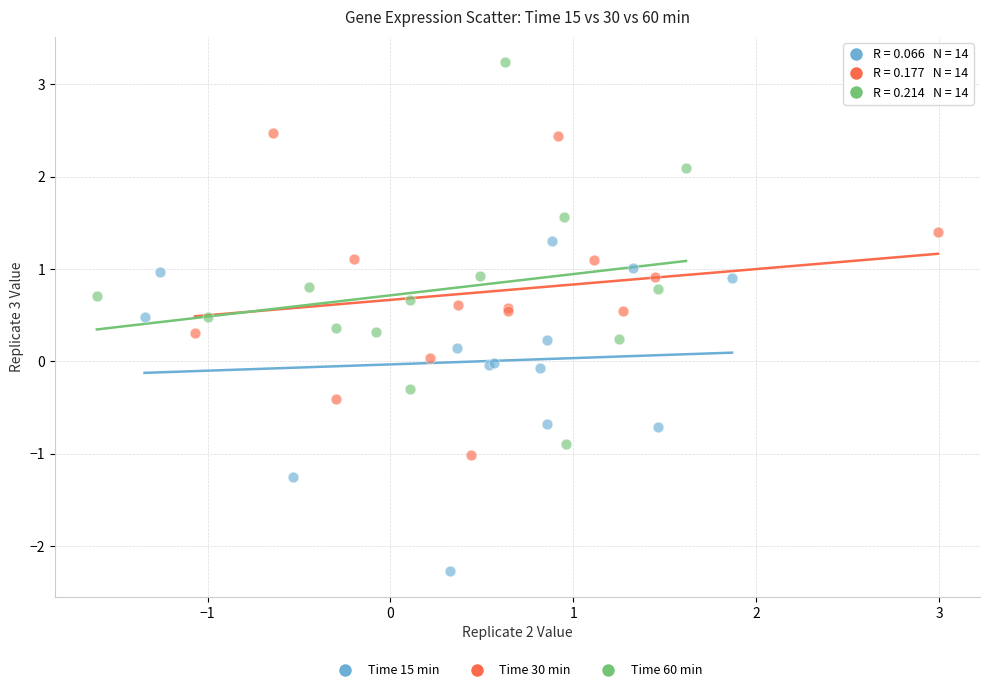

Which series reaches the maximum Y coordinate?

Time 60 min